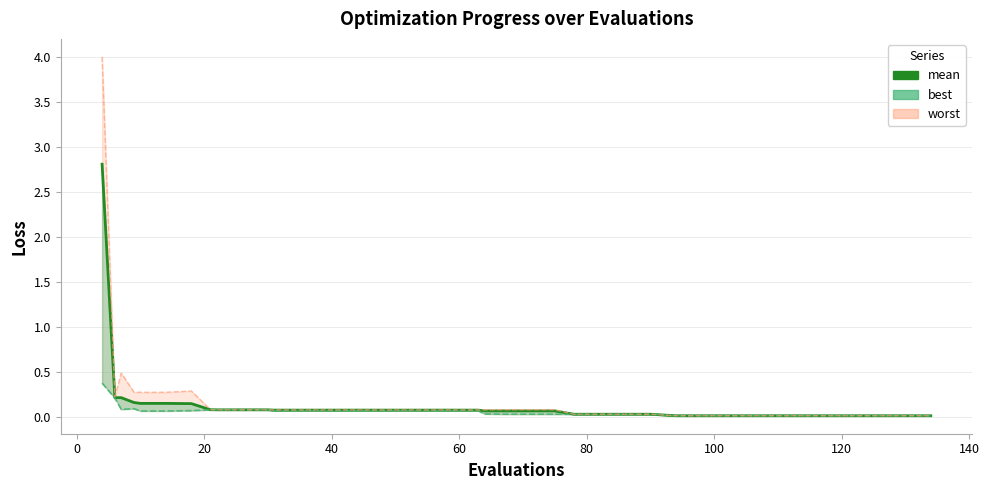

How many lines are shown in the chart?

1